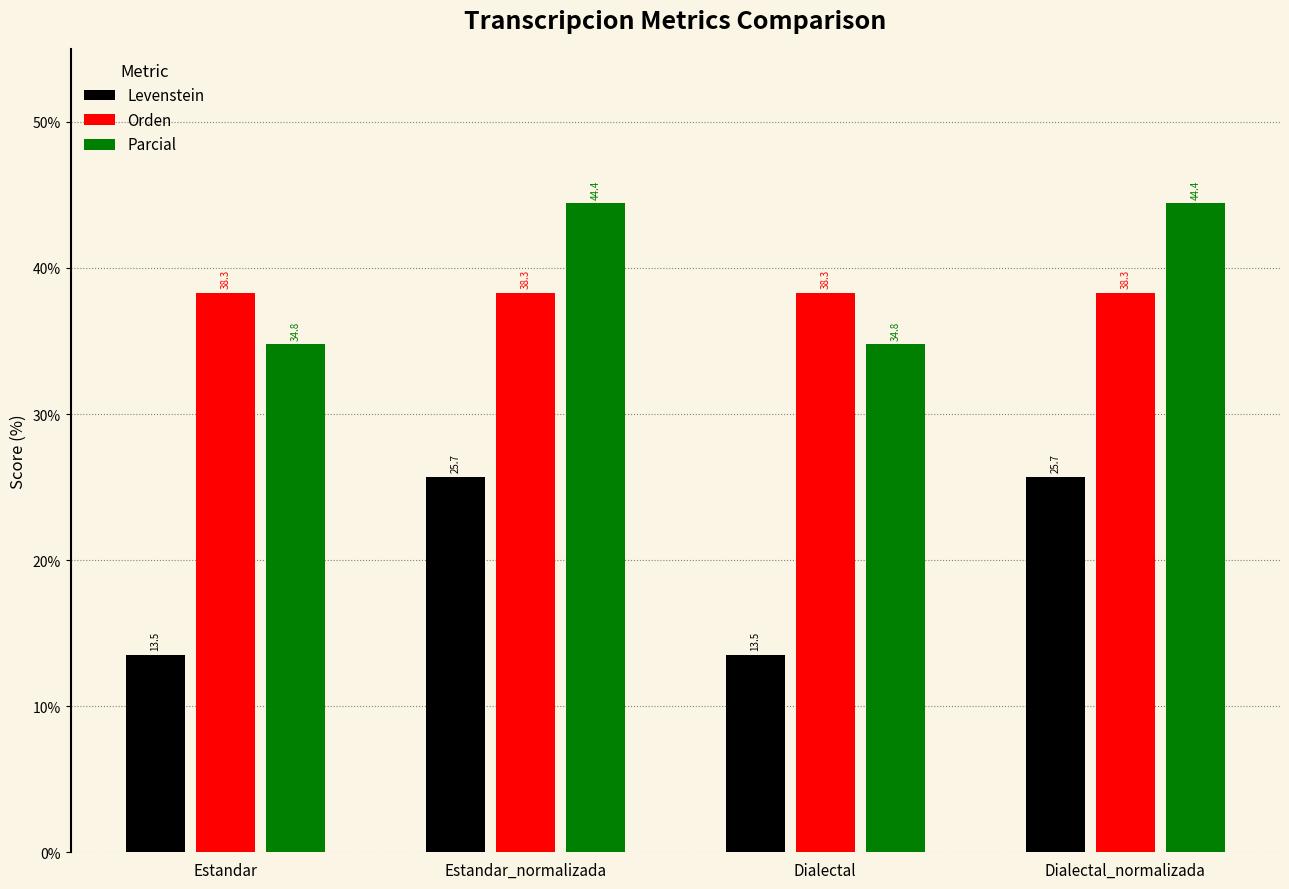

Rank the series by their maximum value, from highest to lowest.

Parcial, Orden, Levenstein